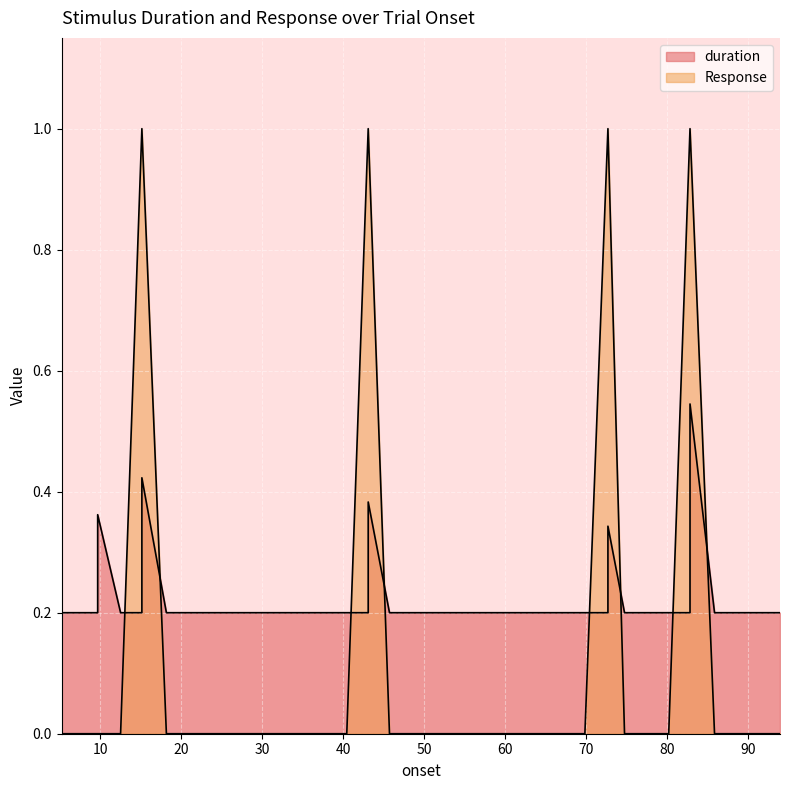

The chart shows a value of 1 at 82.873. True or false?

False